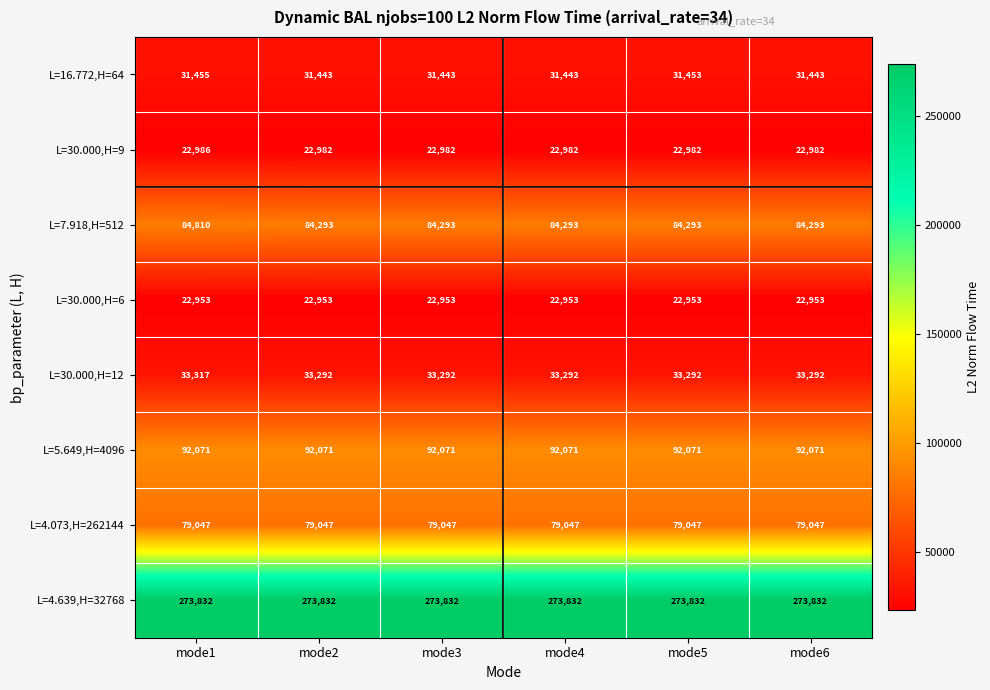

Rank the series at mode4 from lowest to highest value.

L=30.000,H=6, L=30.000,H=9, L=16.772,H=64, L=30.000,H=12, L=4.073,H=262144, L=7.918,H=512, L=5.649,H=4096, L=4.639,H=32768